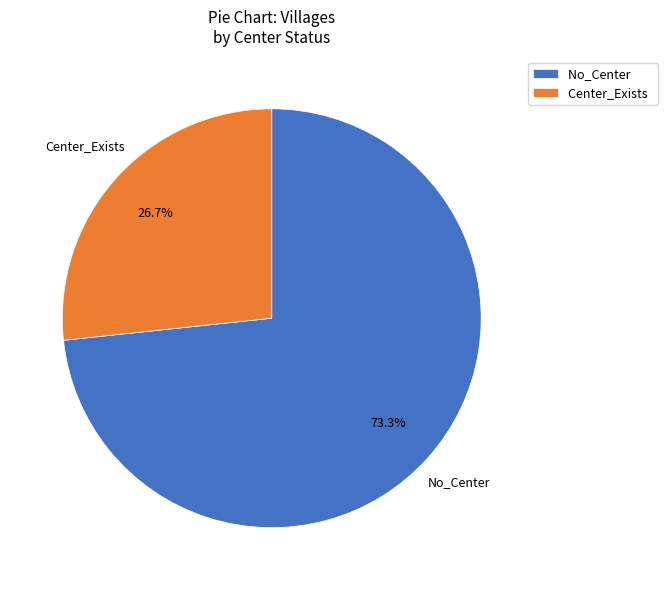

To the nearest percent, what is the difference between the largest and smallest slice percentages?

47%